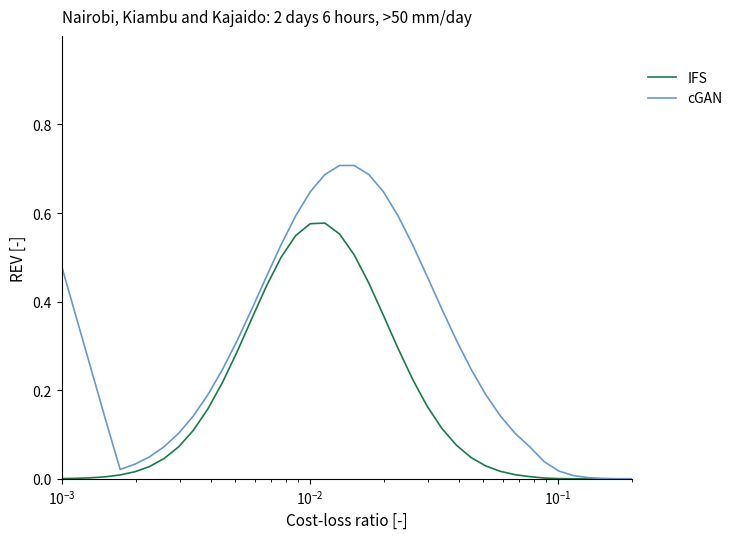

Which series has the widest spread of values?

cGAN